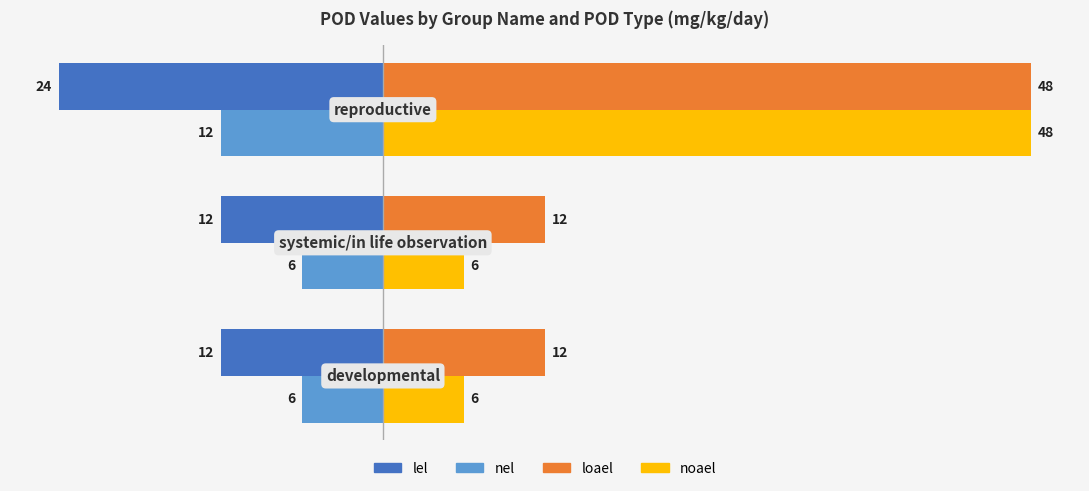

What is the lowest value of the loael series?

12